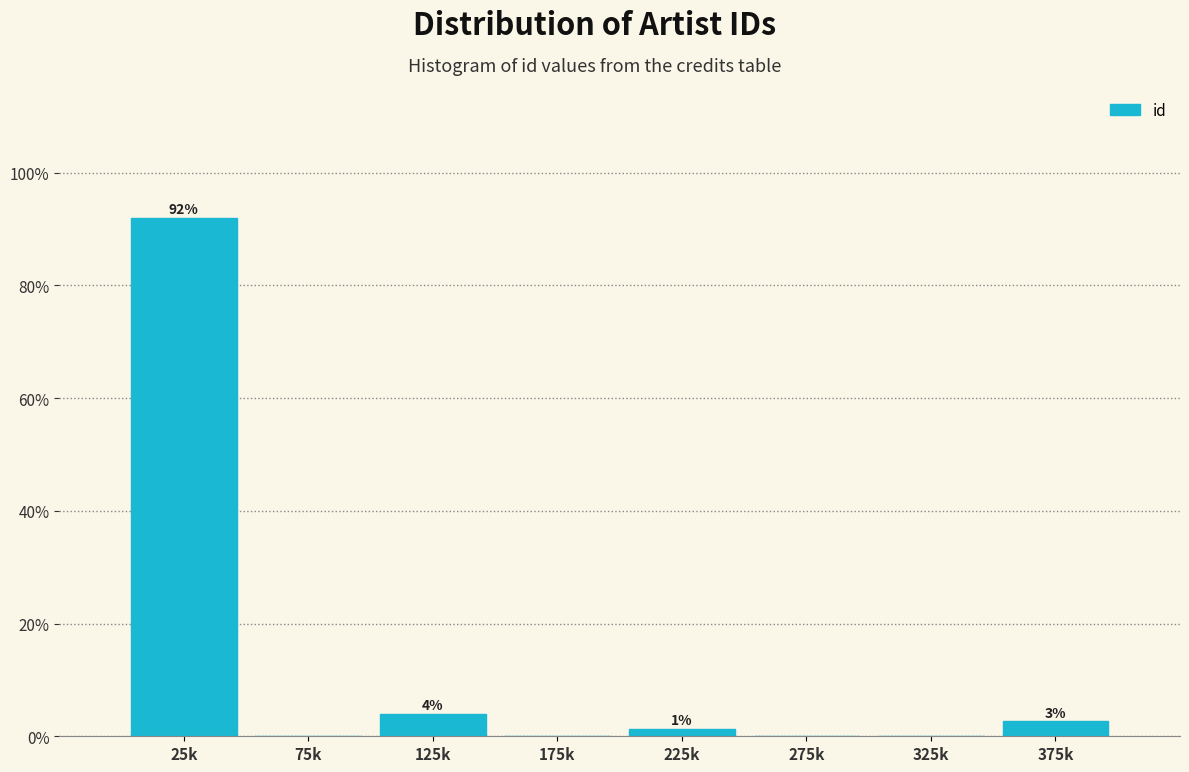

Which has a higher value, 275k or 225k?

225k